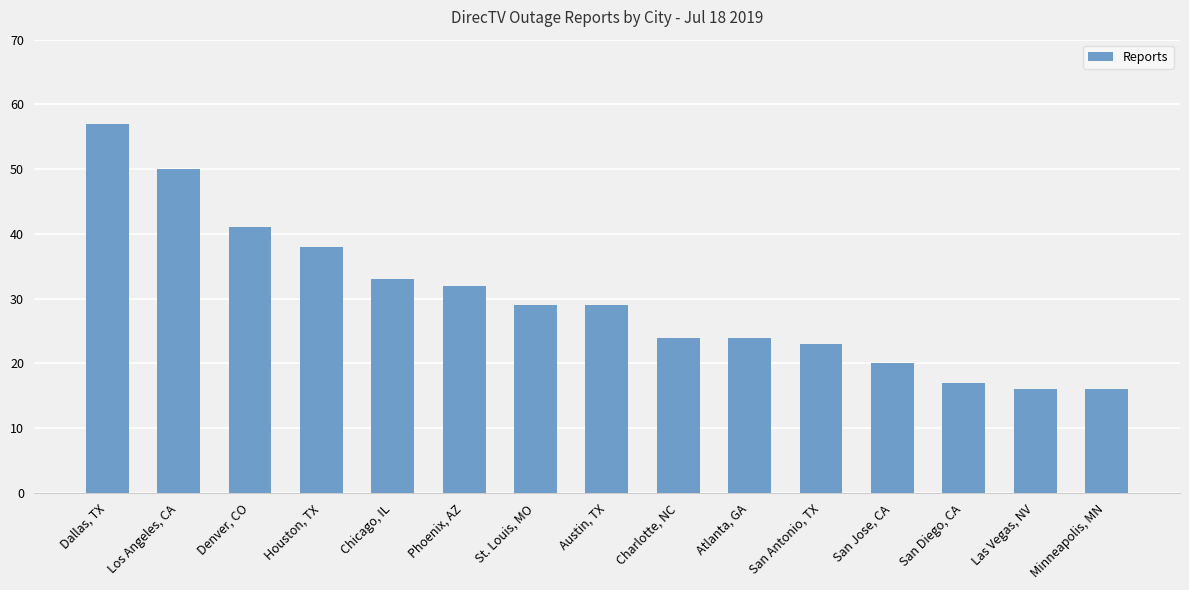

What value does the data have at Houston, TX, to the nearest 10?

40